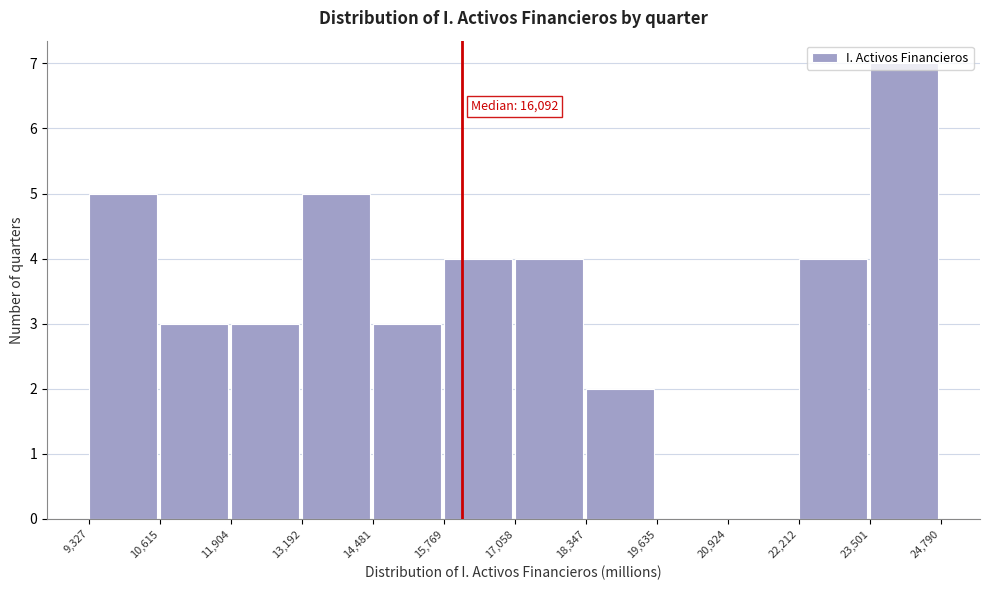

Which range on the x-axis has the tallest bar?

23,501 to 24,790